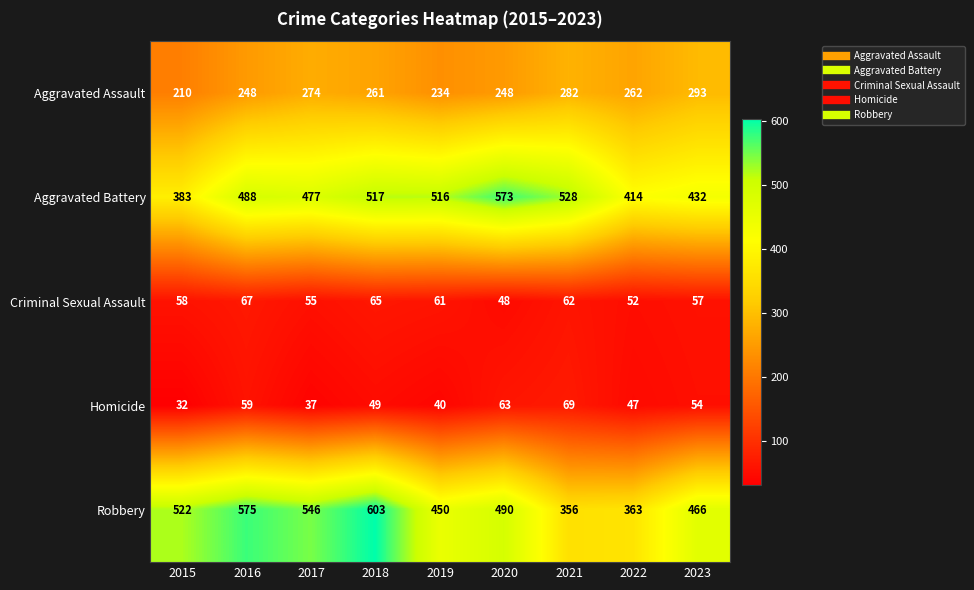

What is the average value of the Homicide series?

50